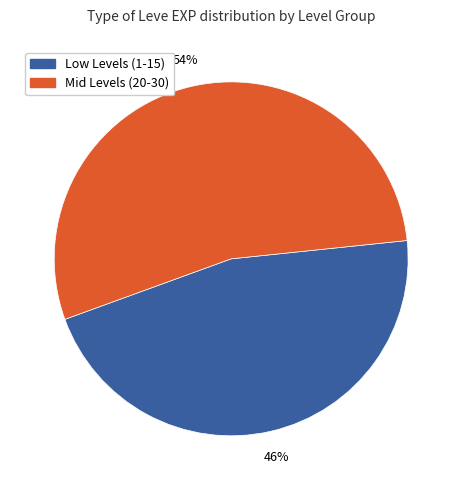

To the nearest percent, what is the combined percentage of Mid Levels (20-30) and Low Levels (1-15)?

100%